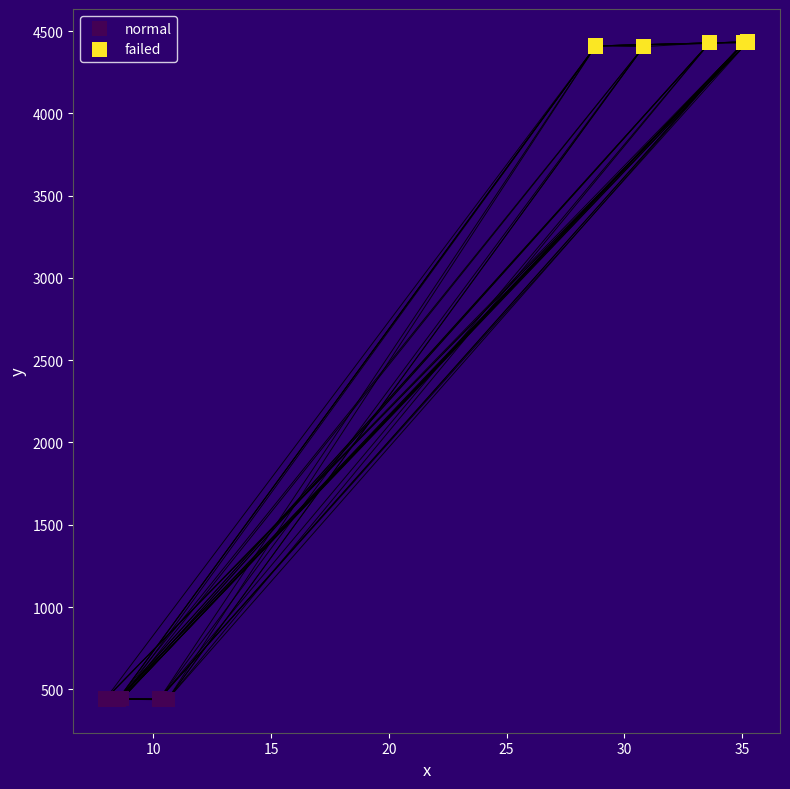

Which series reaches the maximum Y coordinate?

failed